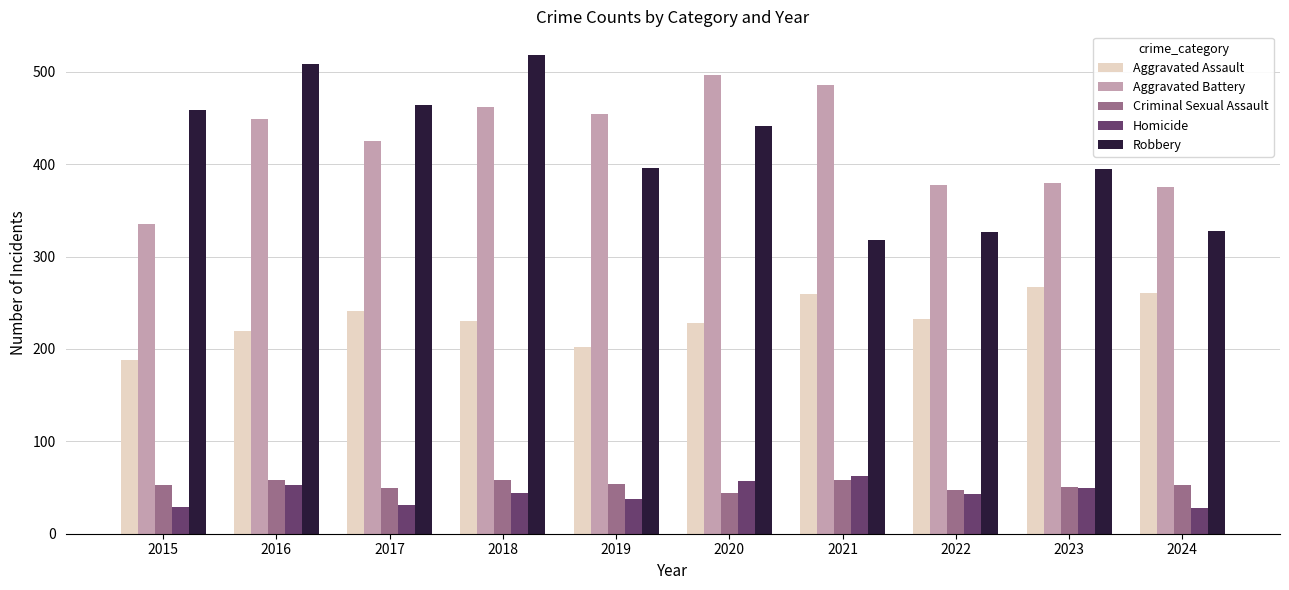

How many groups of bars are there?

10